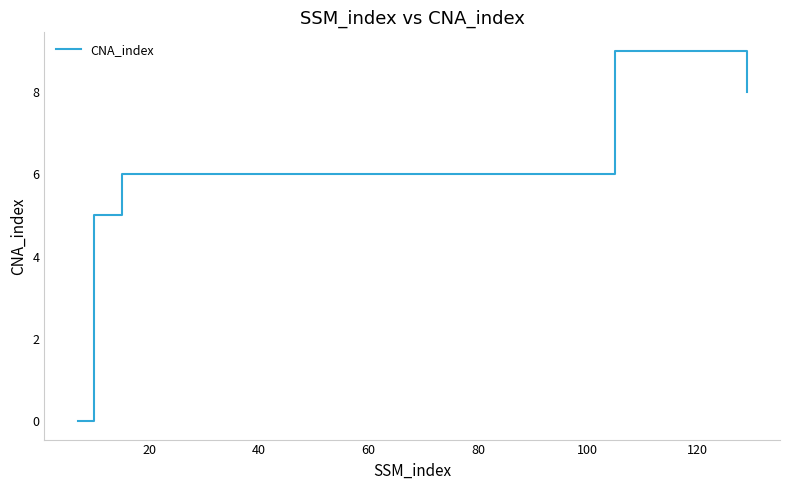

Count the number of categories in the chart.

5